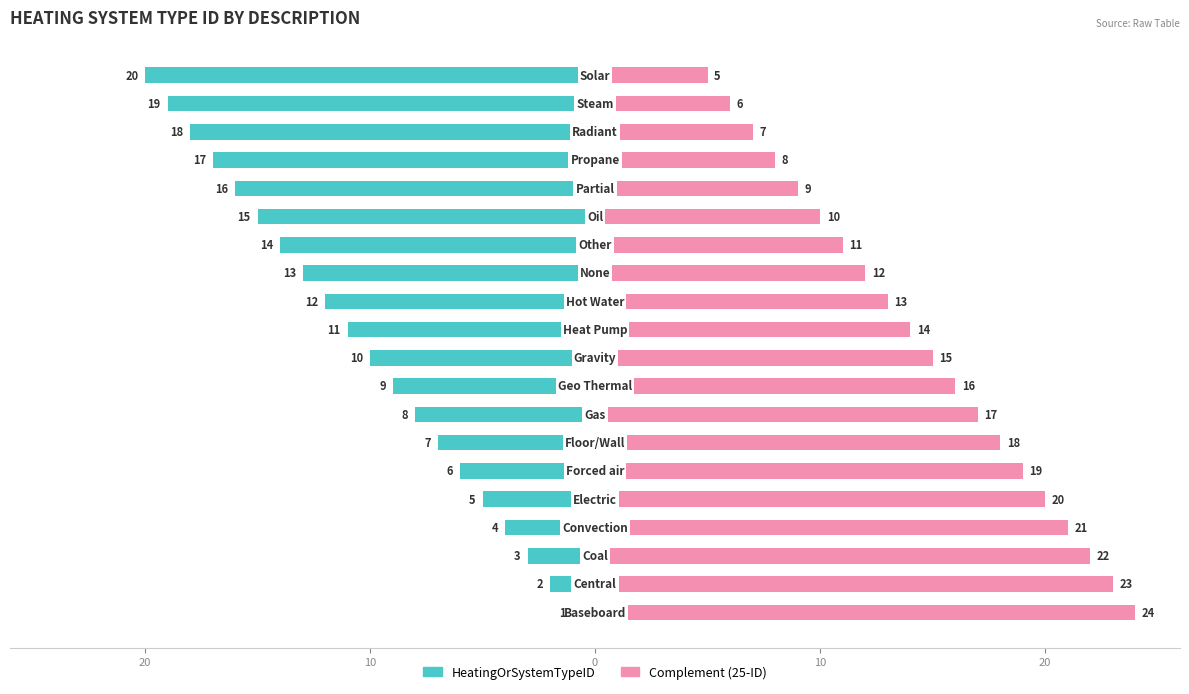

Which series changed the most between 0 and 17?

HeatingOrSystemTypeID